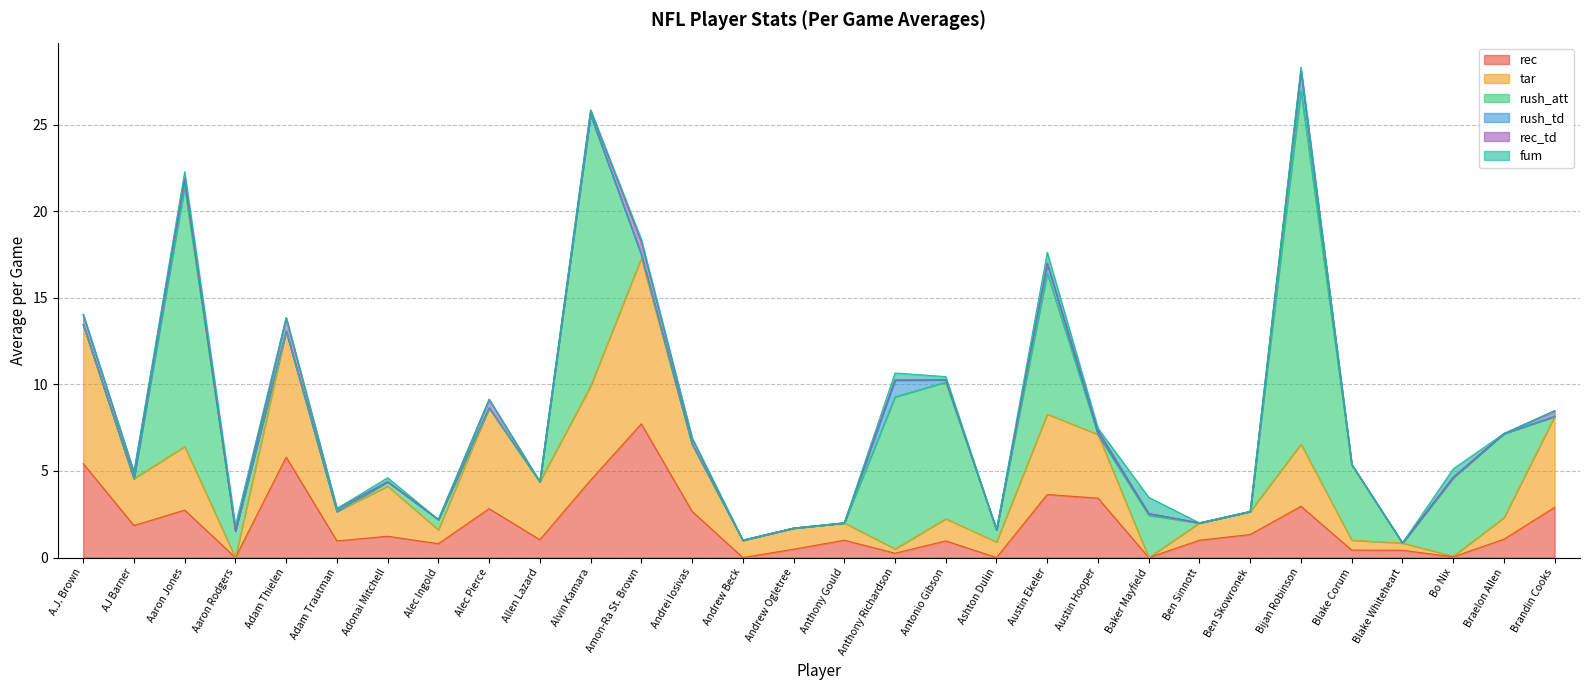

Which series has the largest range (max minus min)?

rush_att